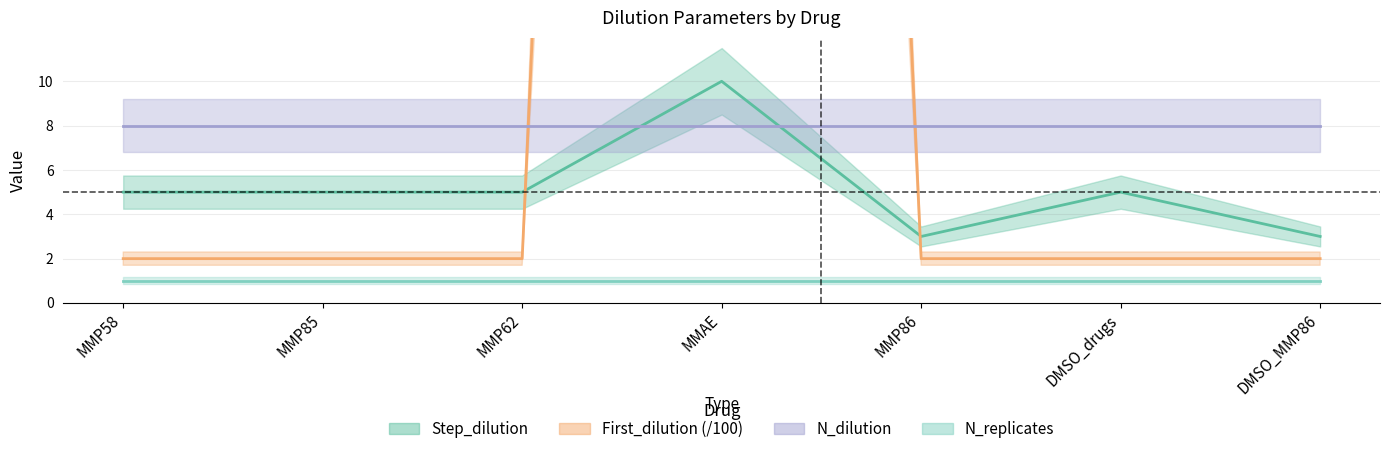

How many interior local peaks does the First_dilution series have?

1